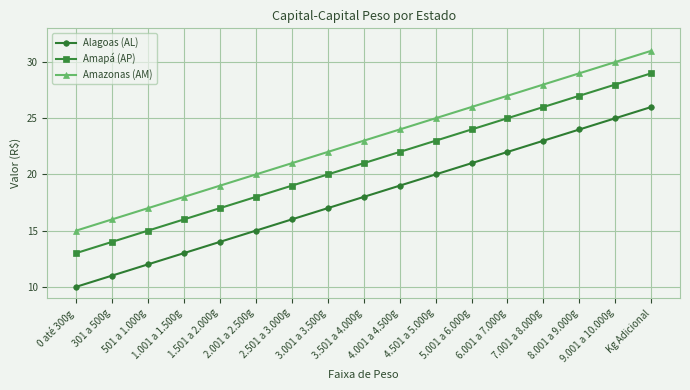

List the series in order of their overall mean, highest first.

Amazonas (AM), Amapá (AP), Alagoas (AL)